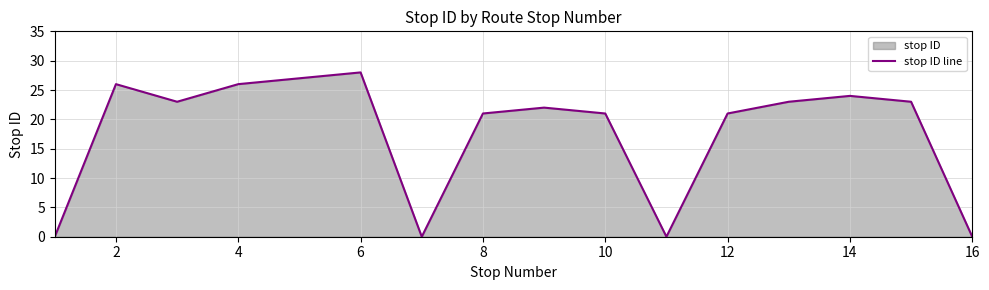

True or false: the data shows 35 at 10.

False